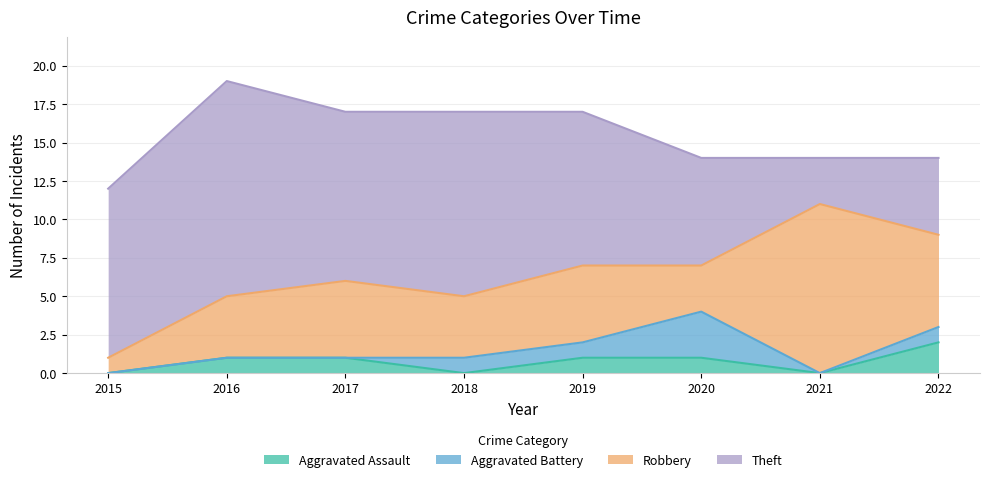

Between 2020 and 2021, which series saw the biggest shift?

Robbery